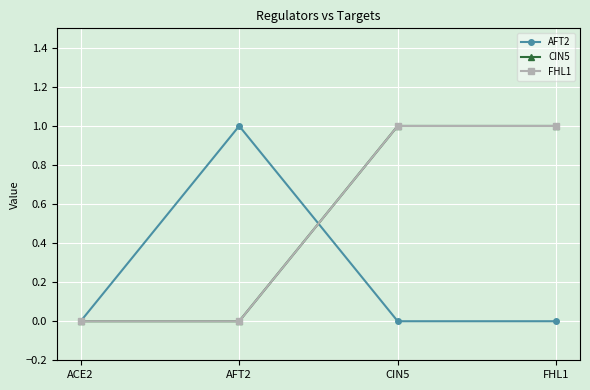

How many times do AFT2 and FHL1 cross each other?

1